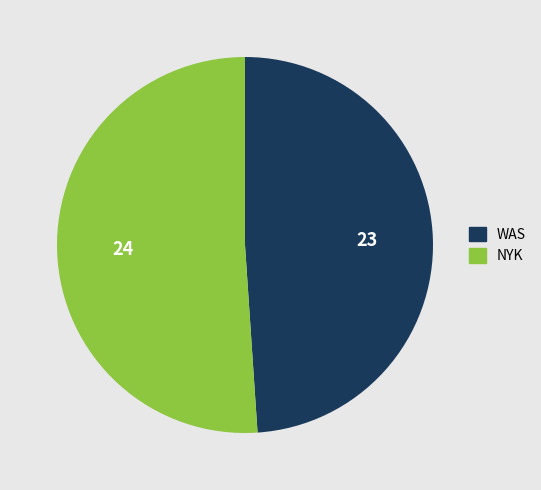

Do WAS and NYK together represent more than half of the pie?

Yes